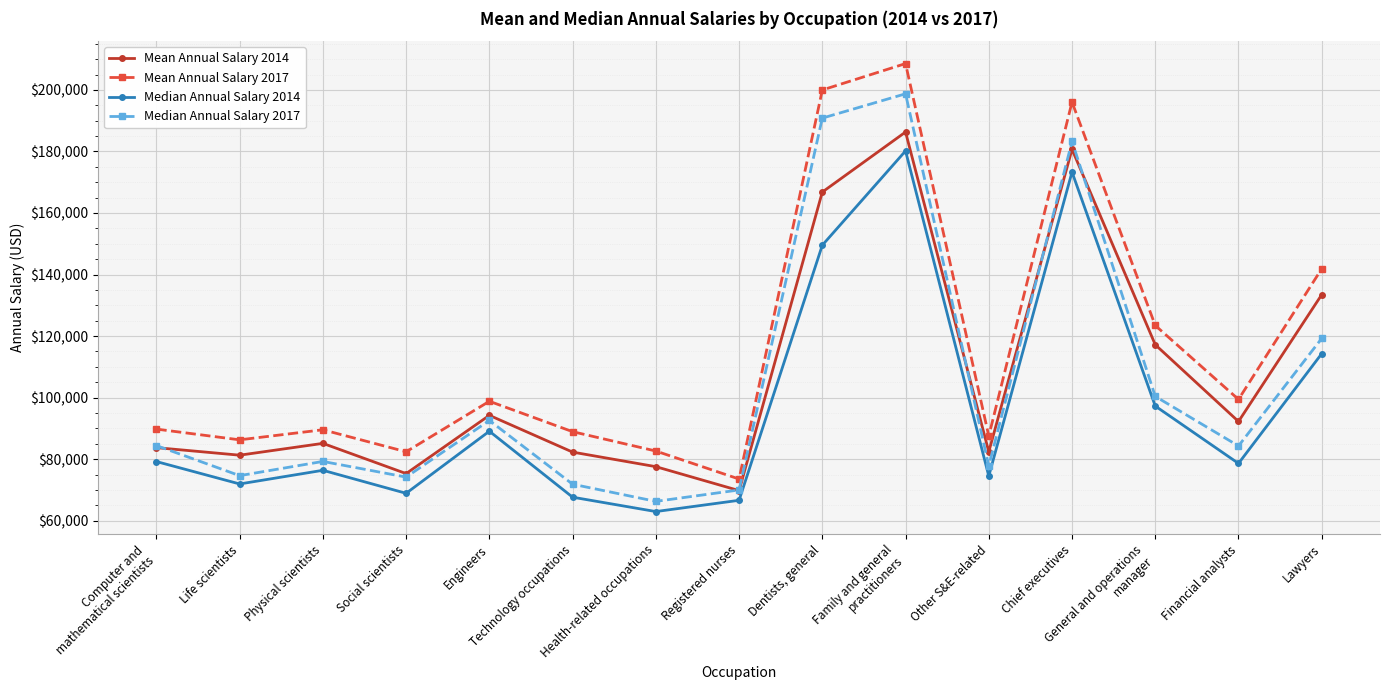

True or false: Median Annual Salary 2014 and Mean Annual Salary 2017 cross at least once.

False